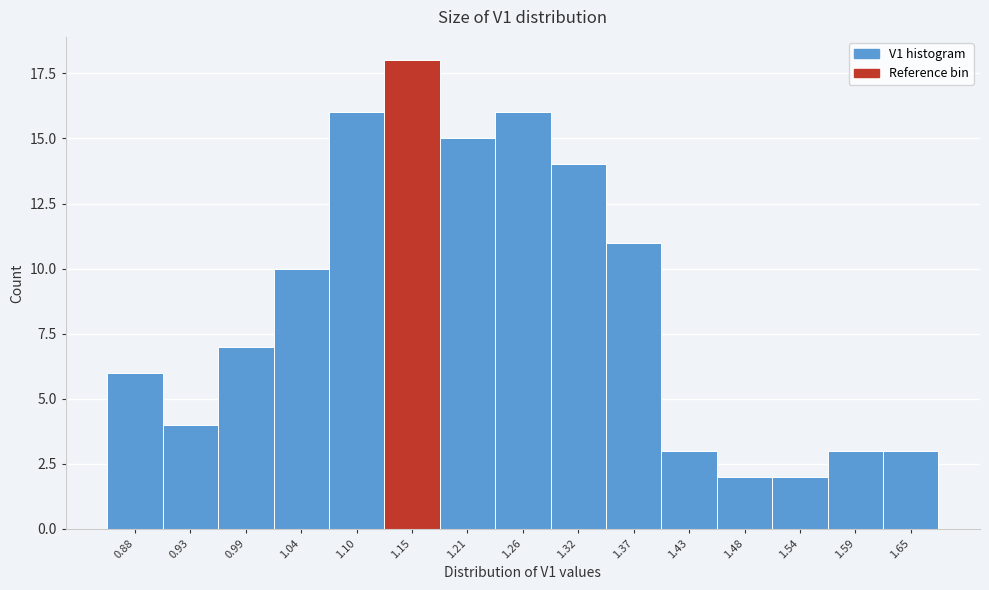

Reading left to right, transcribe all the data shown in this chart.

6	4	7	10	16	18	15	16	14	11	3	2	2	3	3